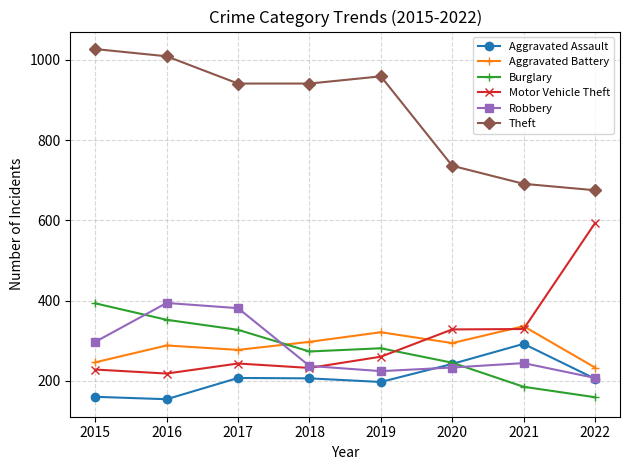

Between 2017 and 2022, which series saw the biggest shift?

Motor Vehicle Theft